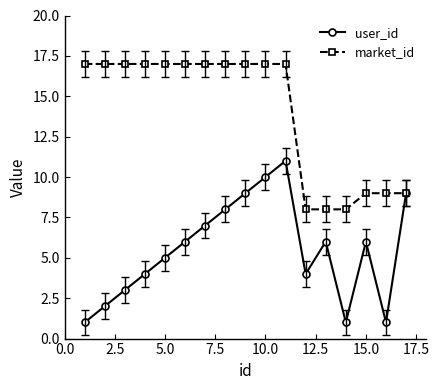

Rank the series by their average value, from highest to lowest.

market_id, user_id